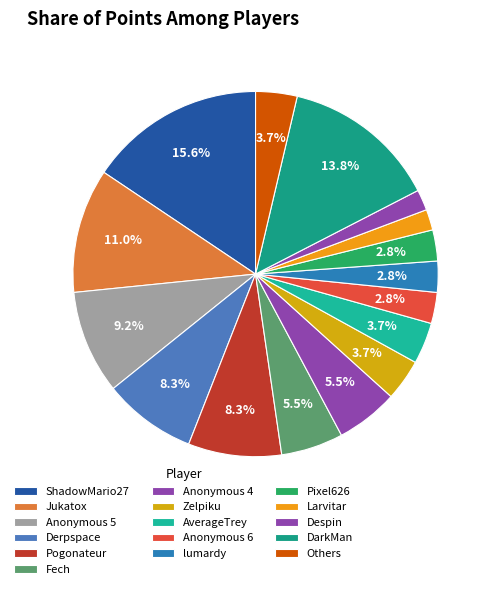

Is there any slice that represents more than half of the pie?

No